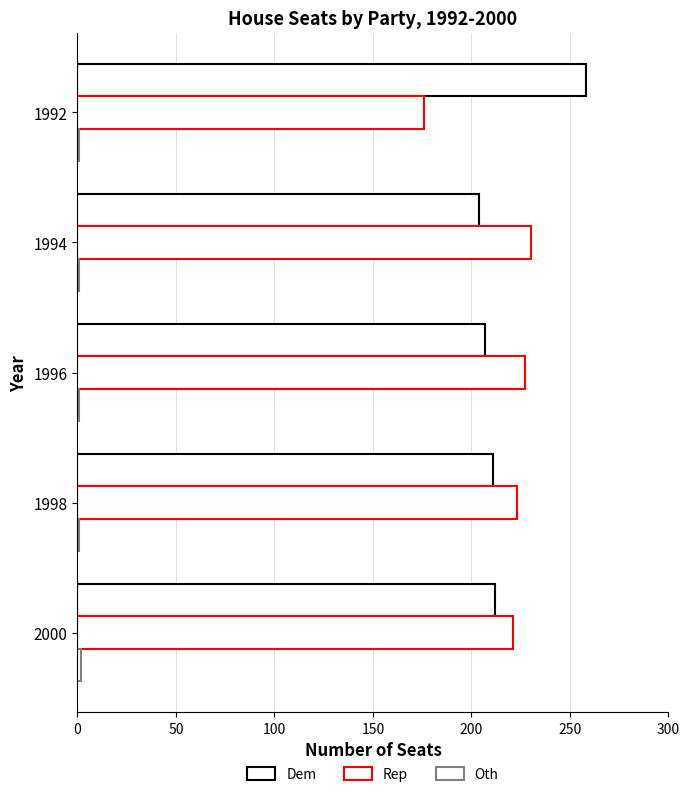

How many data points in Dem are less than 211?

2